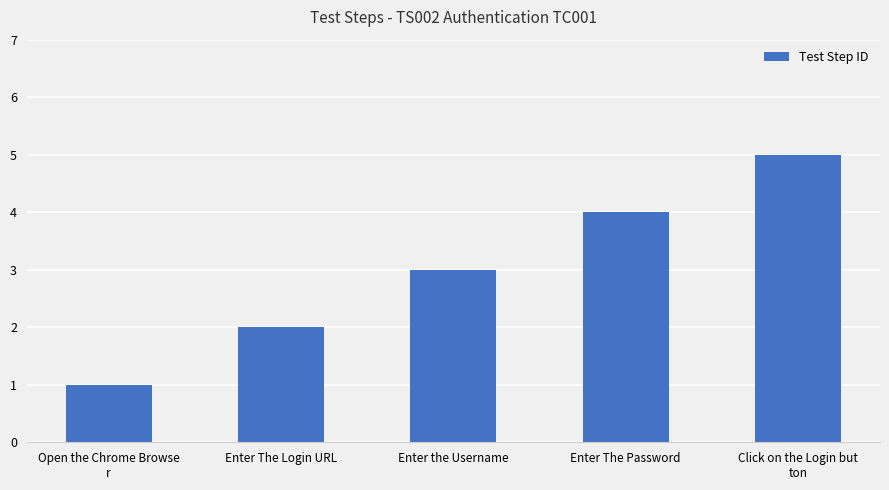

At which label is the value closest to 3?

Enter the Username